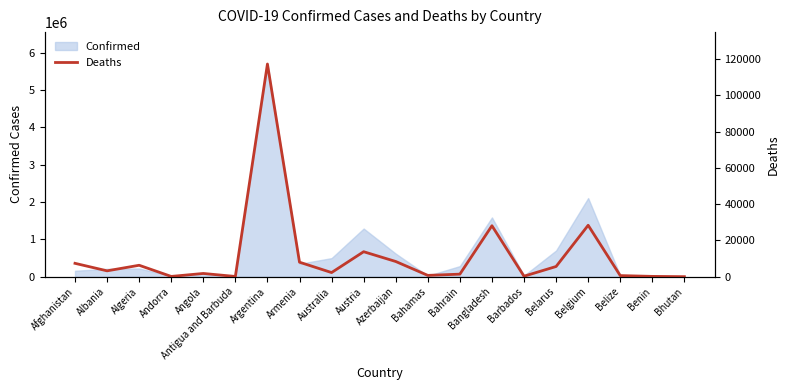

How many values are below 3220?

10